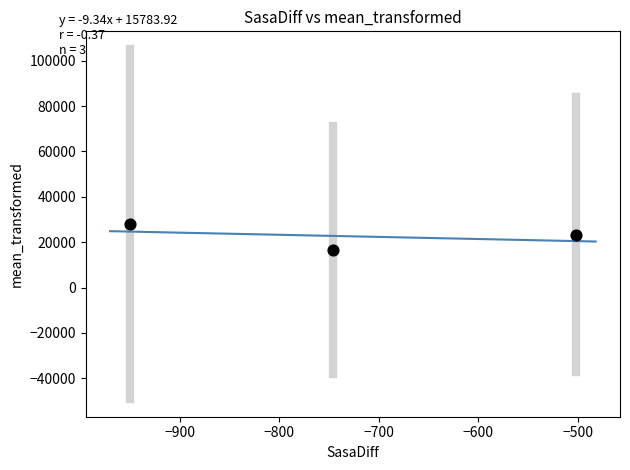

What is the range of Y values (max minus min)?

11371.7